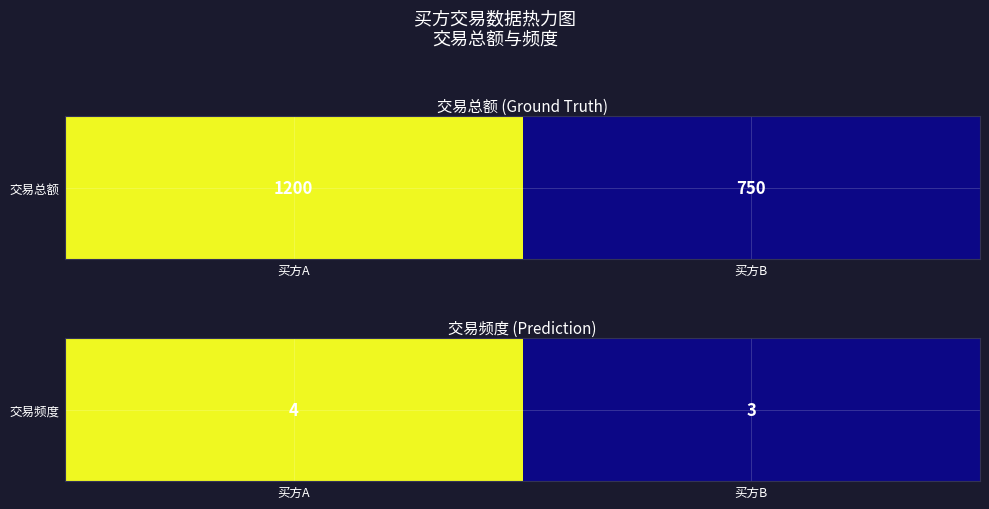

What is the sum of the values at 买方B and 买方A?

7